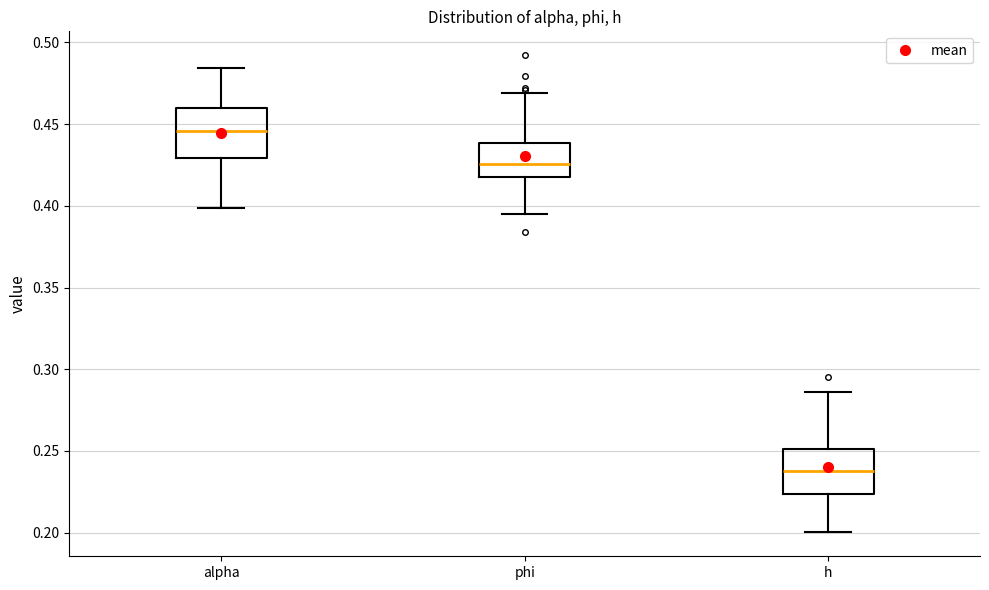

Reading left to right, read every box against the y-axis: the position of its median line, the range the box covers, and the ends of its whiskers. The values are not printed on the chart, so give them approximately, as read against the axis.

alpha: median 0.445, box 0.430 to 0.460, whiskers 0.400 to 0.485
phi: median 0.425, box 0.420 to 0.440, whiskers 0.395 to 0.470
h: median 0.240, box 0.225 to 0.250, whiskers 0.200 to 0.285